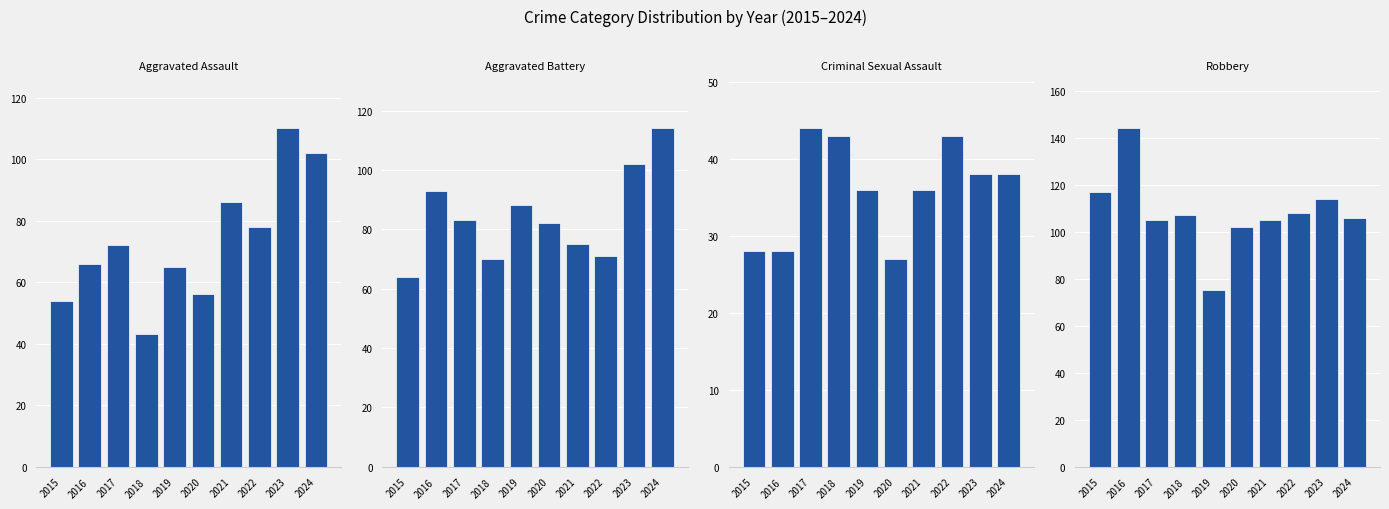

Count the number of categories in the chart.

10